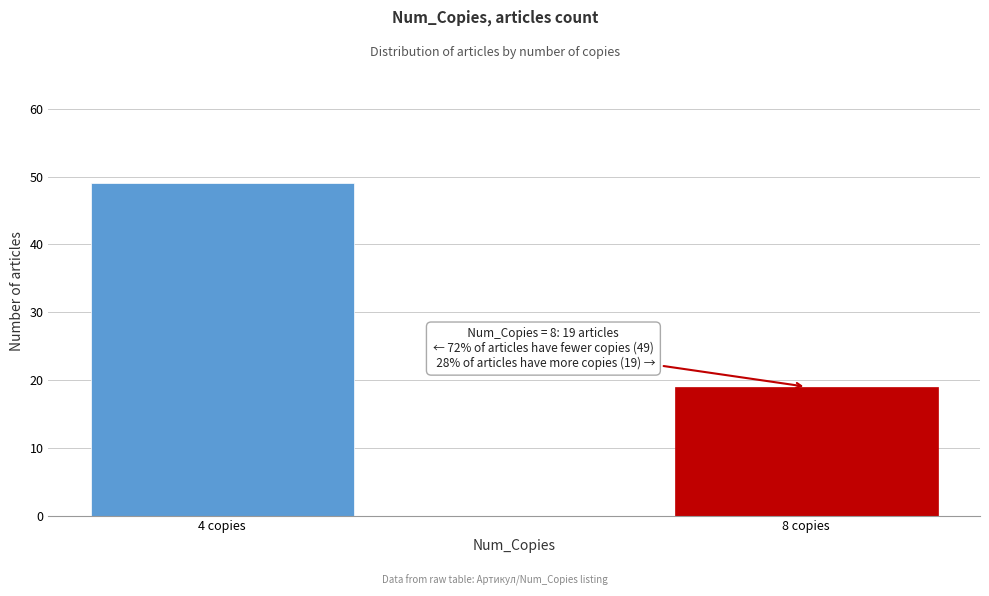

Reading left to right, list all the values displayed in this chart.

4 copies=49	8 copies=19